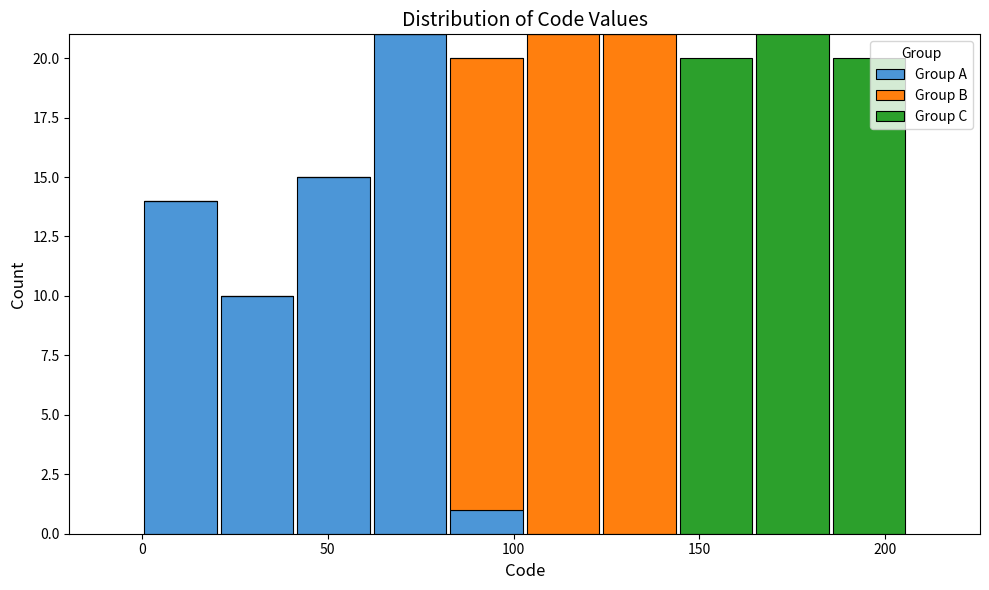

Reading left to right, transcribe this chart: for each stacked bar, give the range it covers on the x-axis and its total height. Neither the bar edges nor the heights are printed on the chart, so give them approximately, as read against the axes.

0 to 20: 14
20 to 40: 10
40 to 60: 15
60 to 80: 21
80 to 105: 20
105 to 125: 21
125 to 145: 21
145 to 165: 20
165 to 185: 21
185 to 205: 20